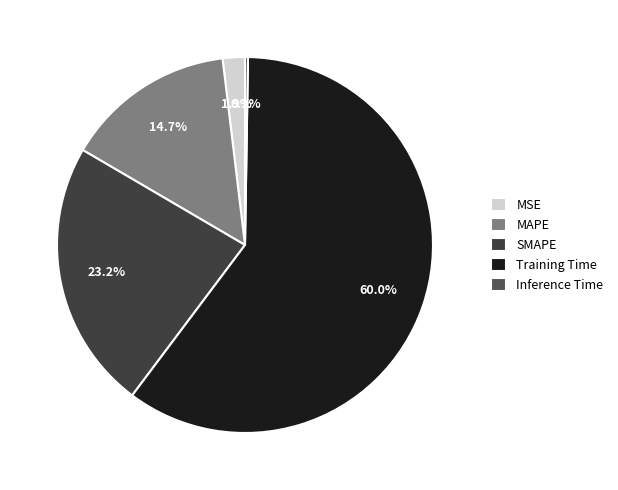

Is there any slice that represents more than half of the pie?

Yes